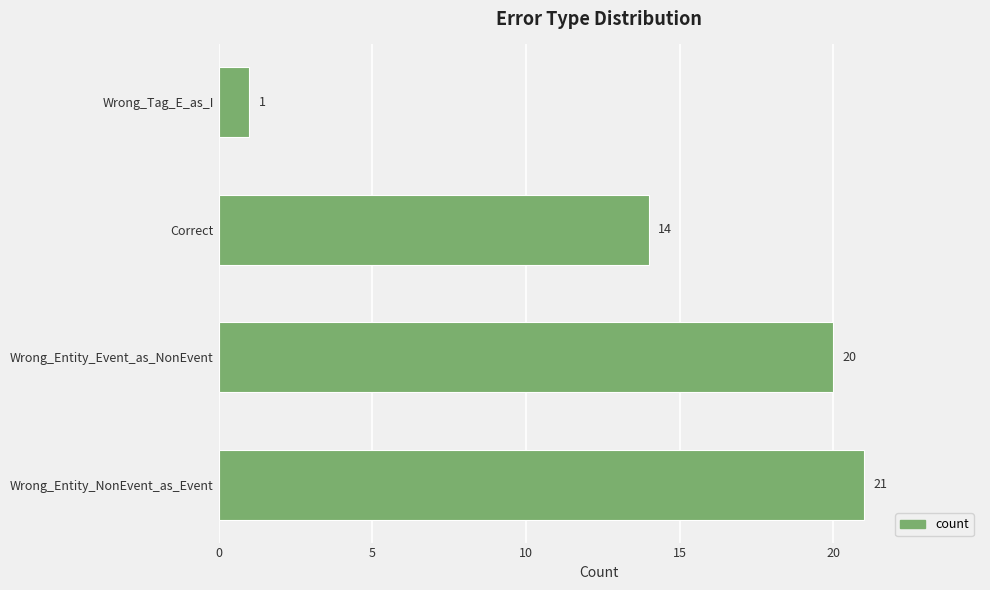

Does the chart contain any negative values?

No